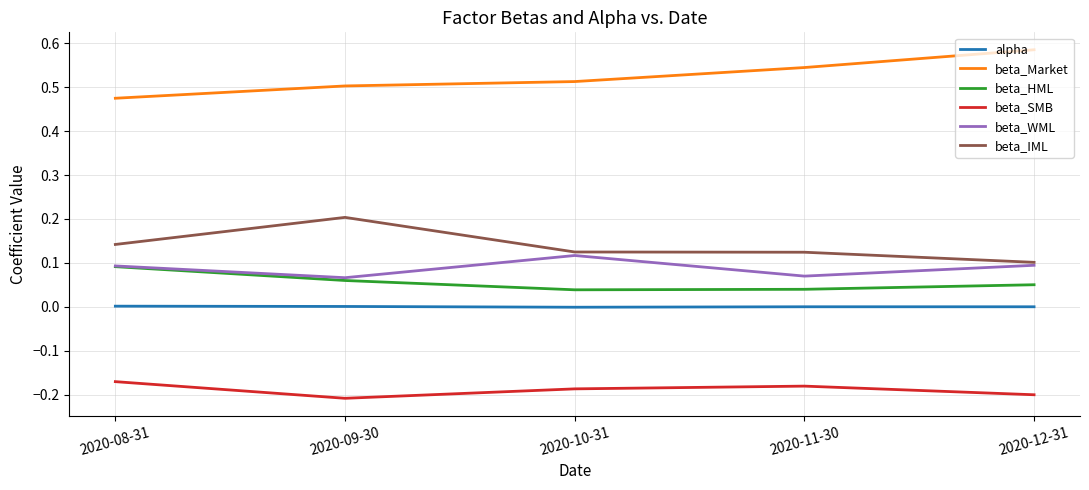

The value of beta_SMB at 2020-09-30 is -0.1. True or false?

False